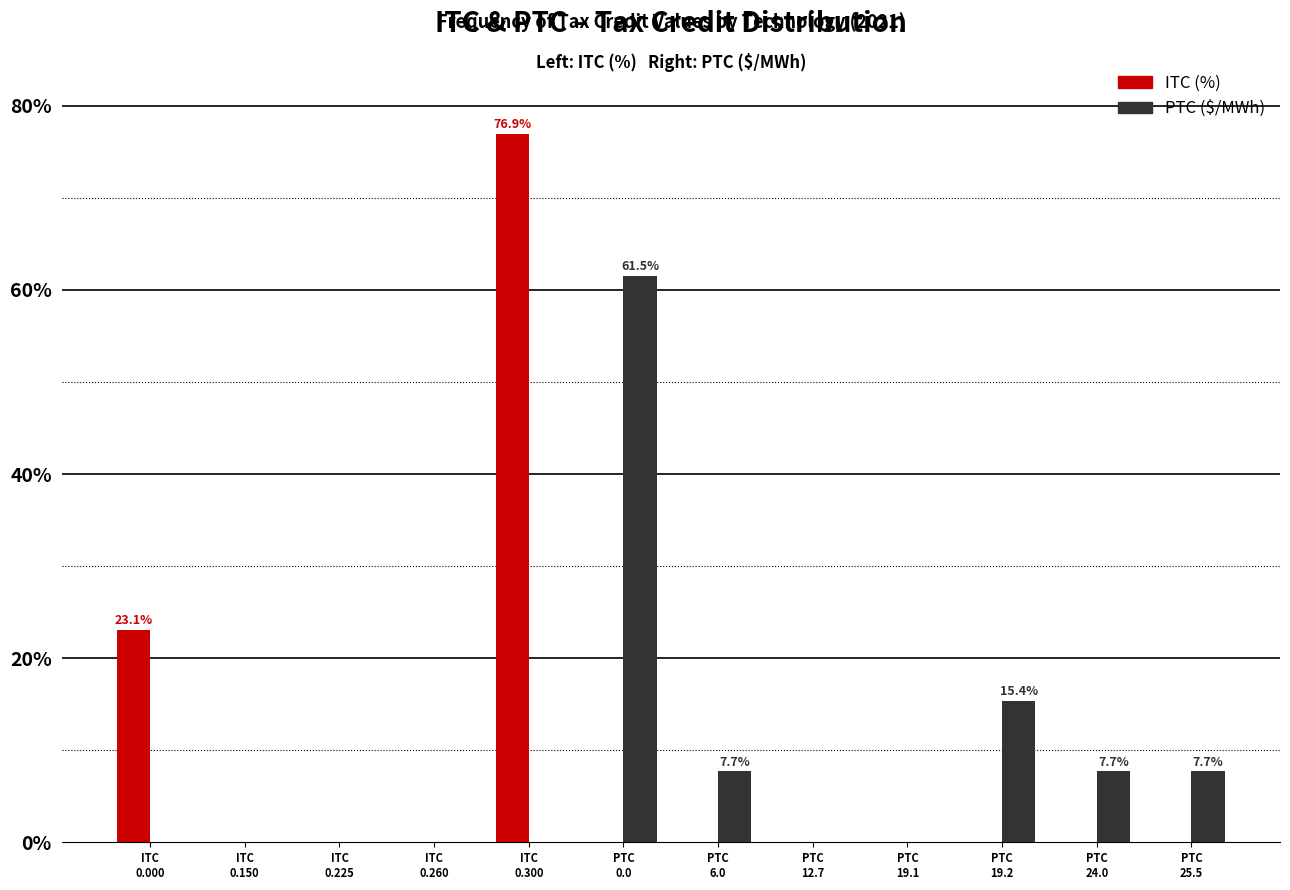

What is the maximum value shown in the chart?

76.9